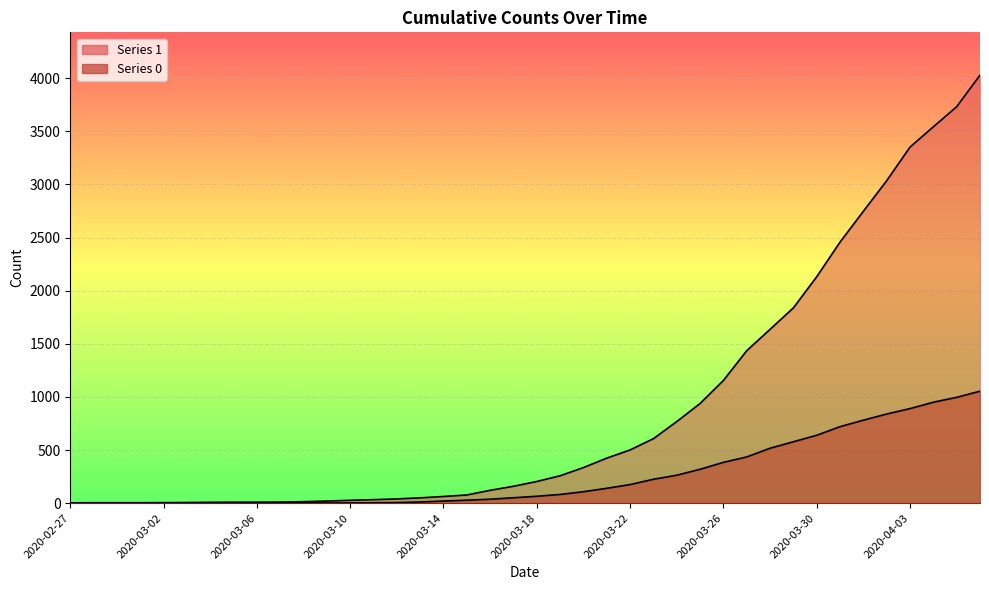

What is the value of the 1 point at the 30th from the left?

1435